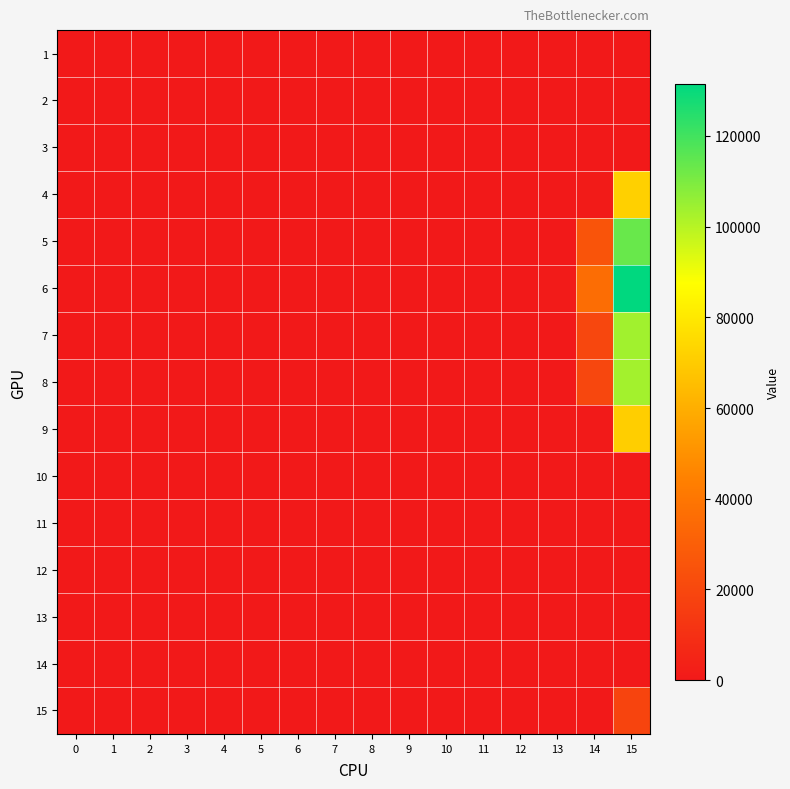

Which series has the largest total across all categories?

6